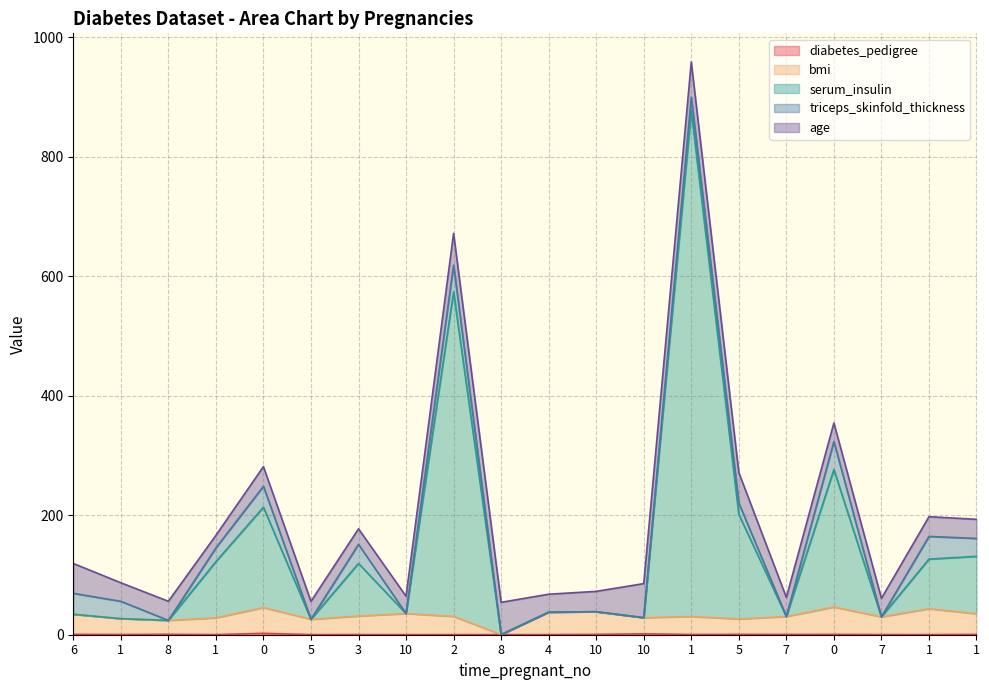

Does the chart display data point markers on the line(s)?

No